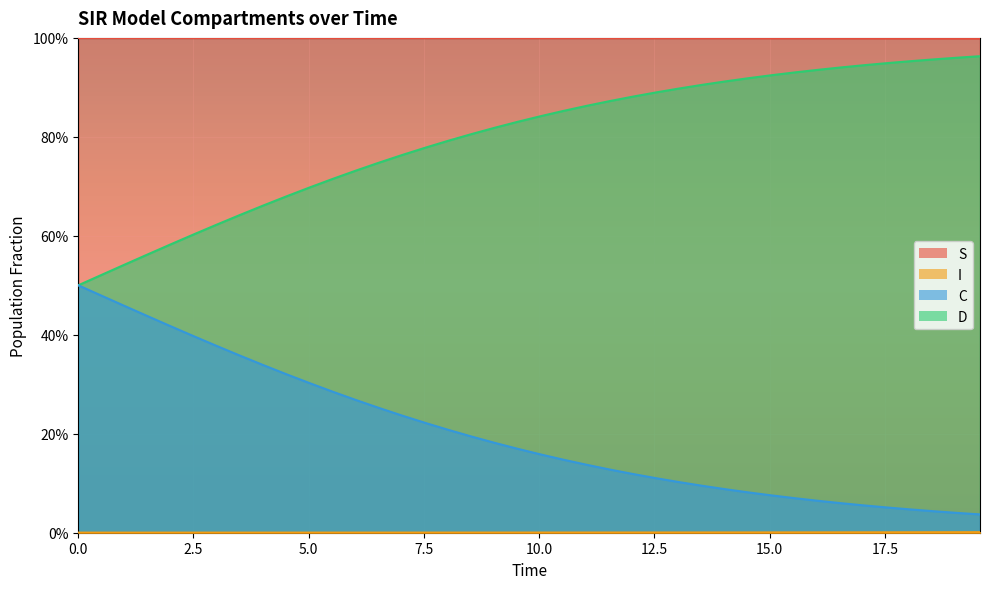

Does the chart display data point markers on the line(s)?

No